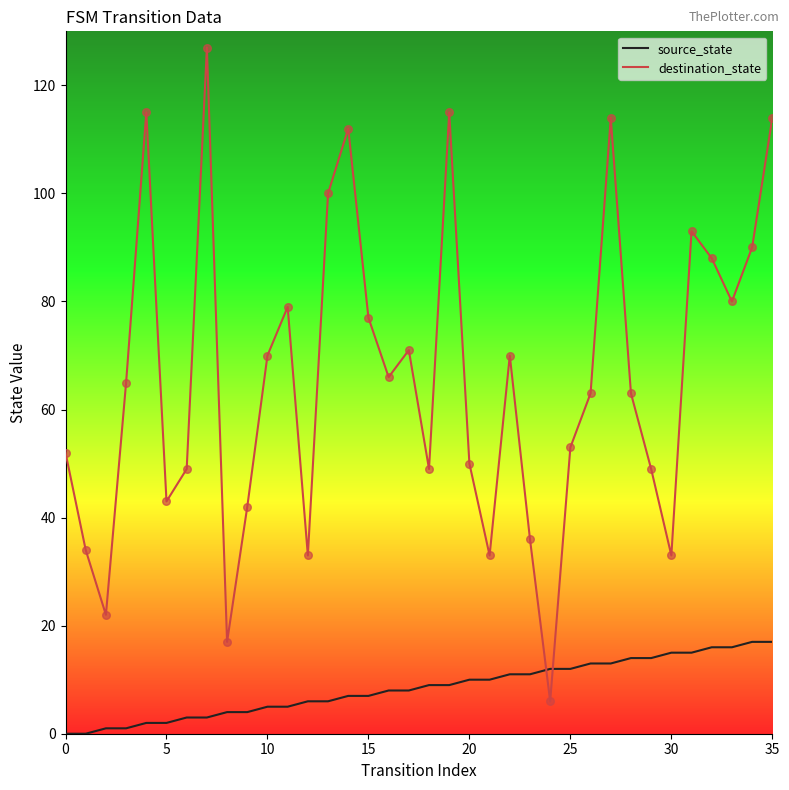

Which series has the largest range (max minus min)?

destination_state